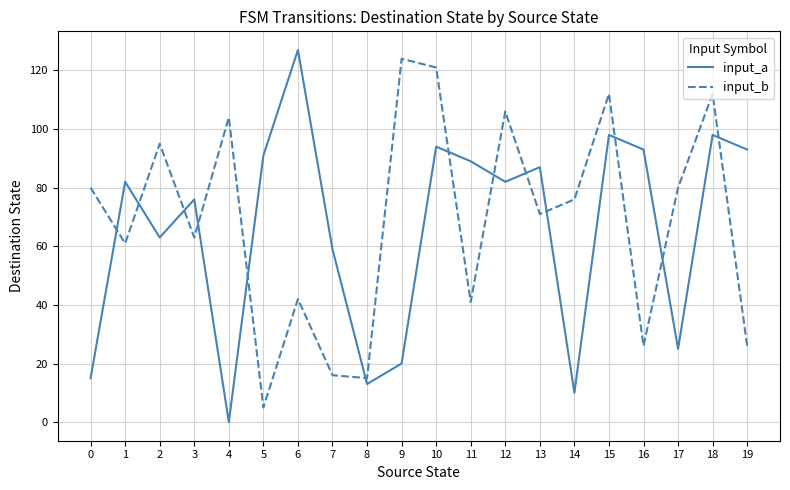

Does the chart display data point markers on the line(s)?

No